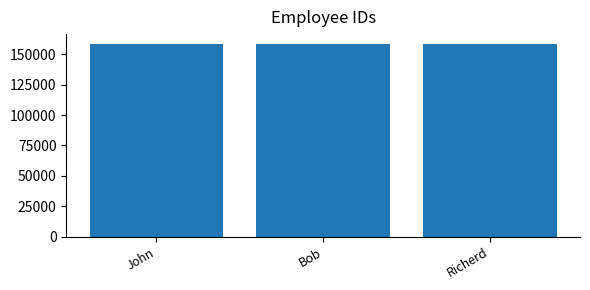

Where is the data nearest to the value 158687?

John